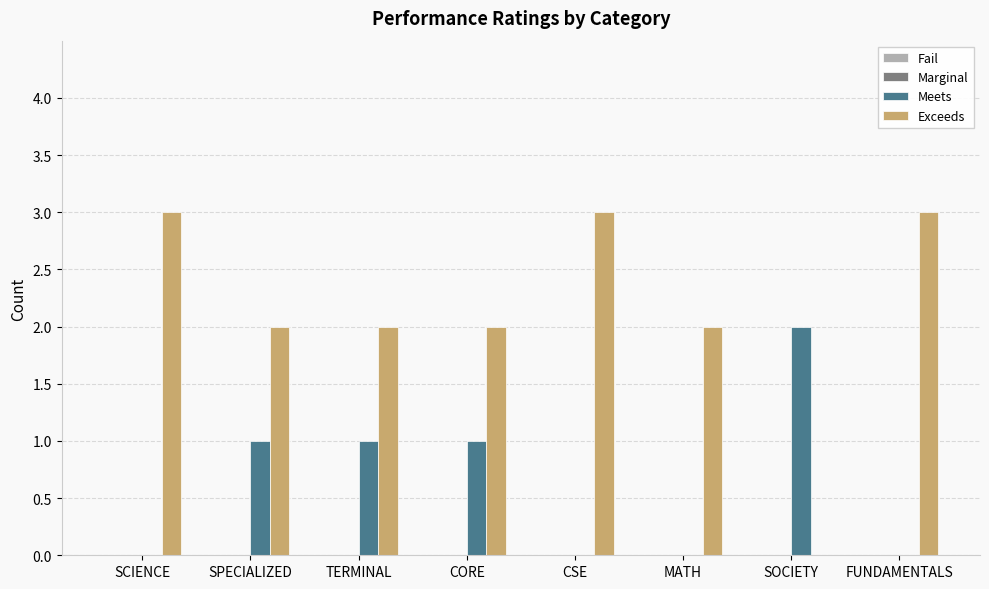

Is the value of Exceeds at FUNDAMENTALS greater than the value of Meets at CORE?

Yes